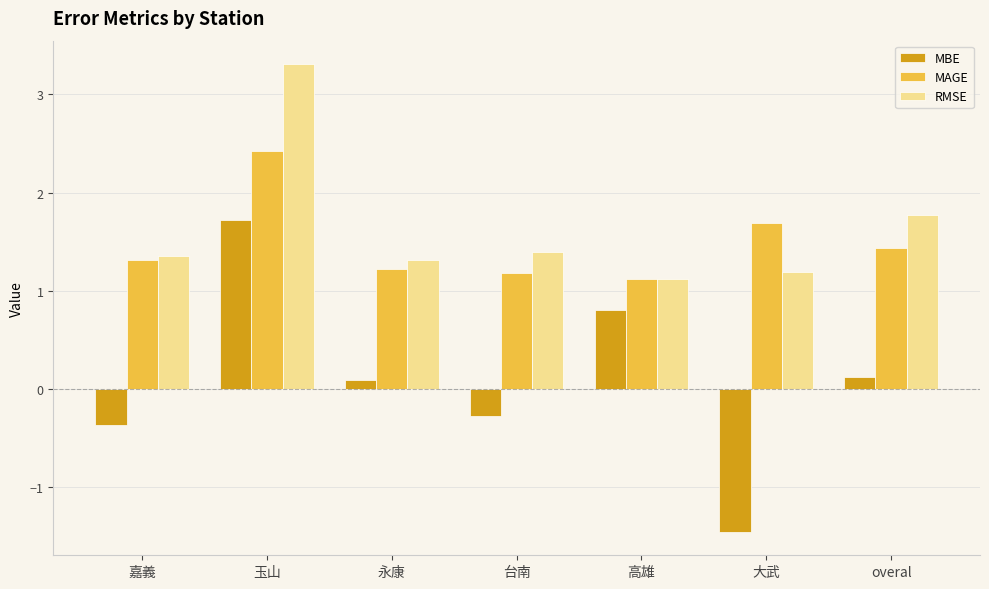

Which label corresponds to the smallest value in the chart?

大武